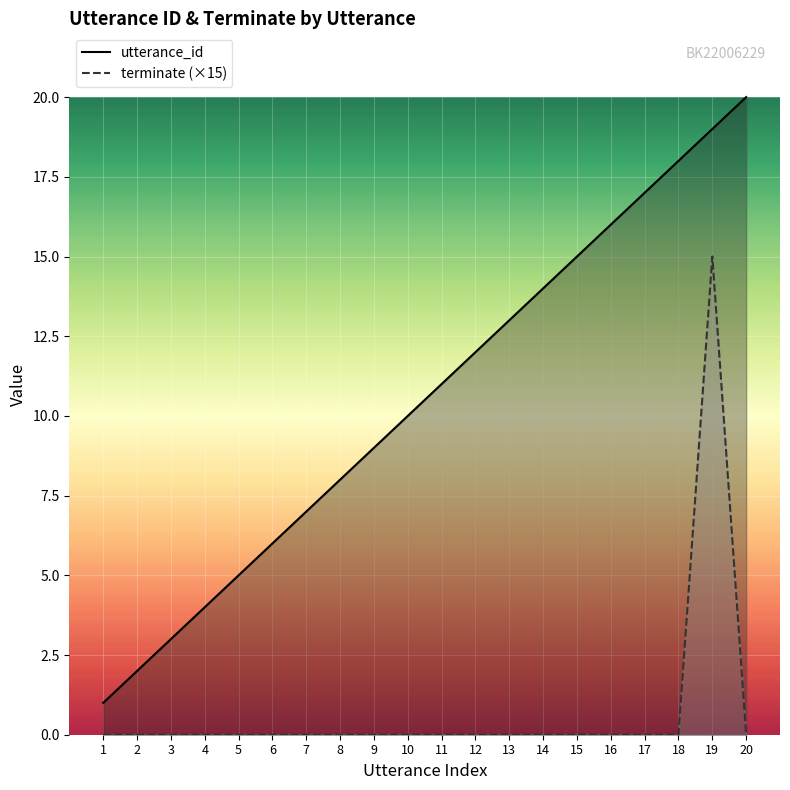

True or false: terminate has a value of -7 at 4.

False